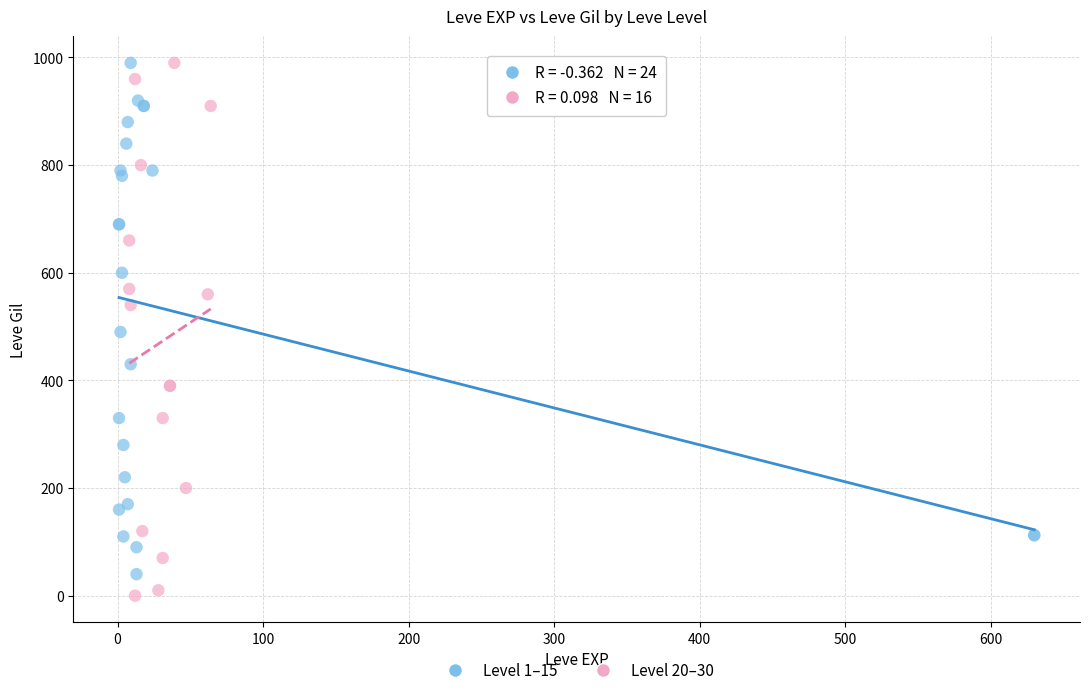

Which series has the widest spread of Y values?

Level 20–30